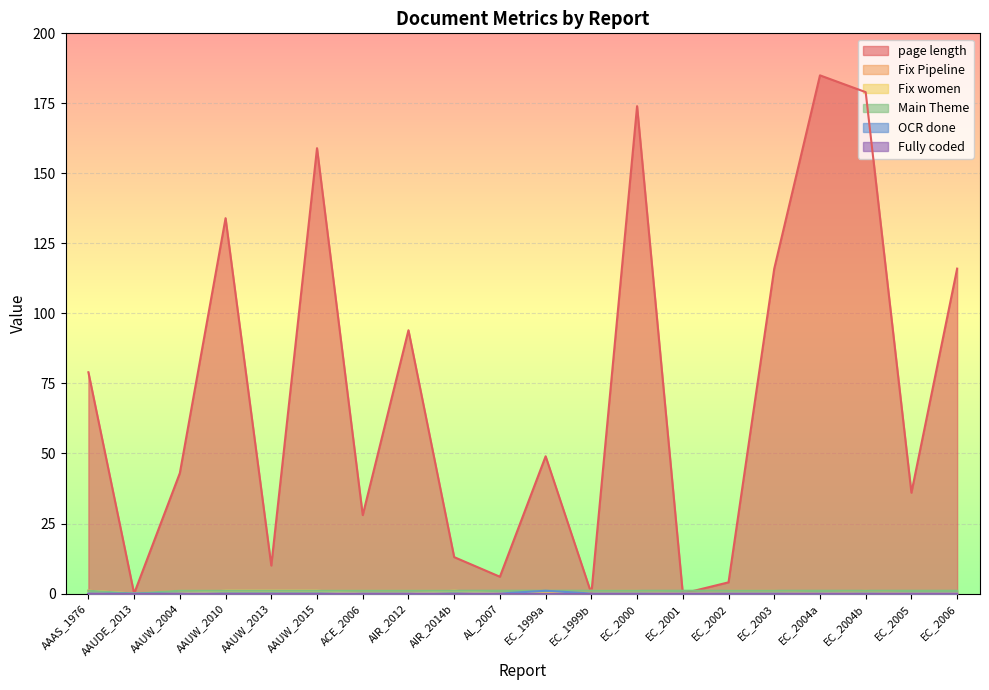

Which series has the largest total across all categories?

page length